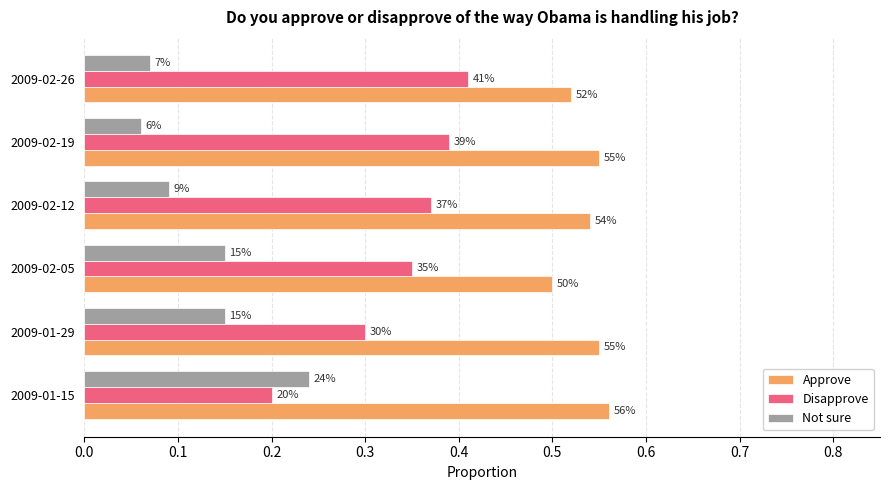

What are all the series names shown in the legend?

Approve, Disapprove, Not sure